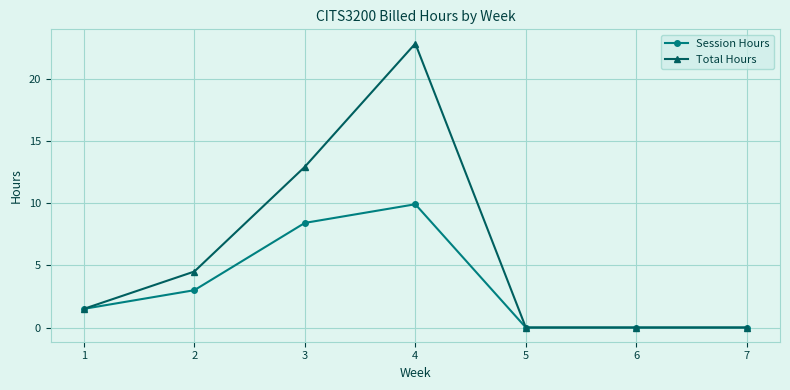

The Session Hours series shows 0.0 at 5. True or false?

True